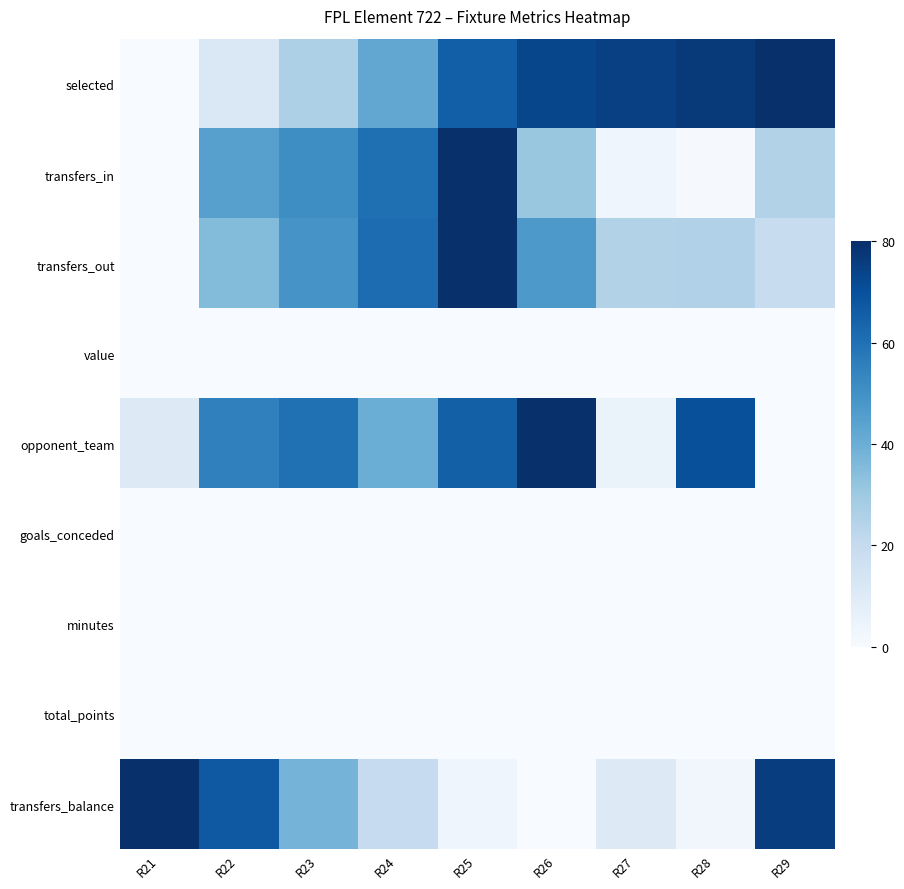

At R26, list the series in order from smallest to largest.

value, goals_conceded, minutes, total_points, transfers_balance, transfers_in, transfers_out, selected, opponent_team